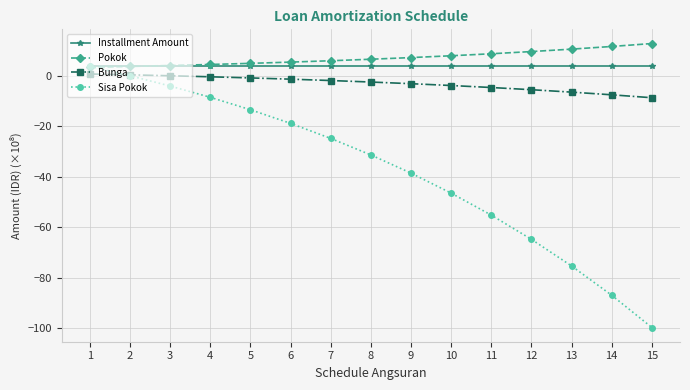

Count the number of categories in the chart.

15